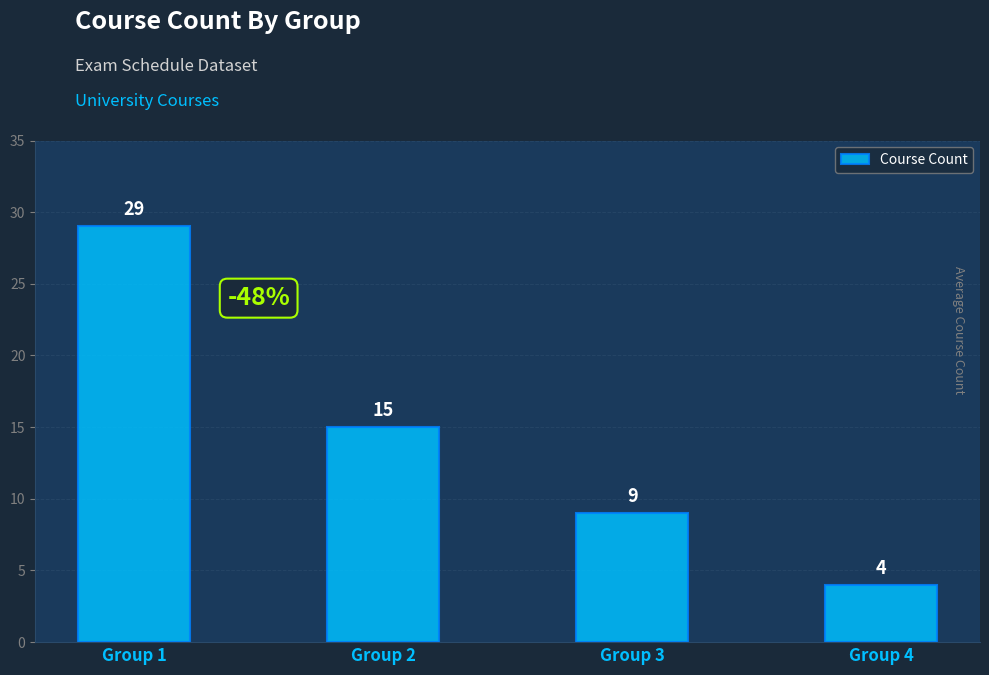

Where is the data nearest to the value 16?

Group 2